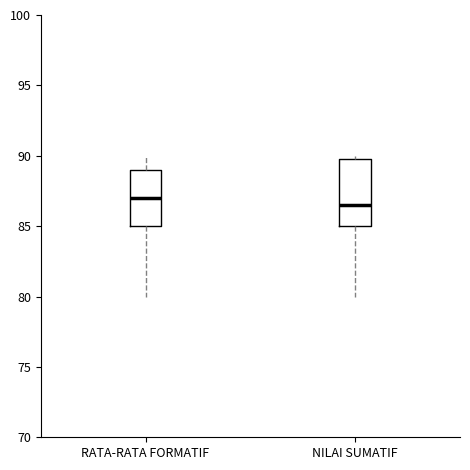

Which box has the lowest median line?

NILAI SUMATIF